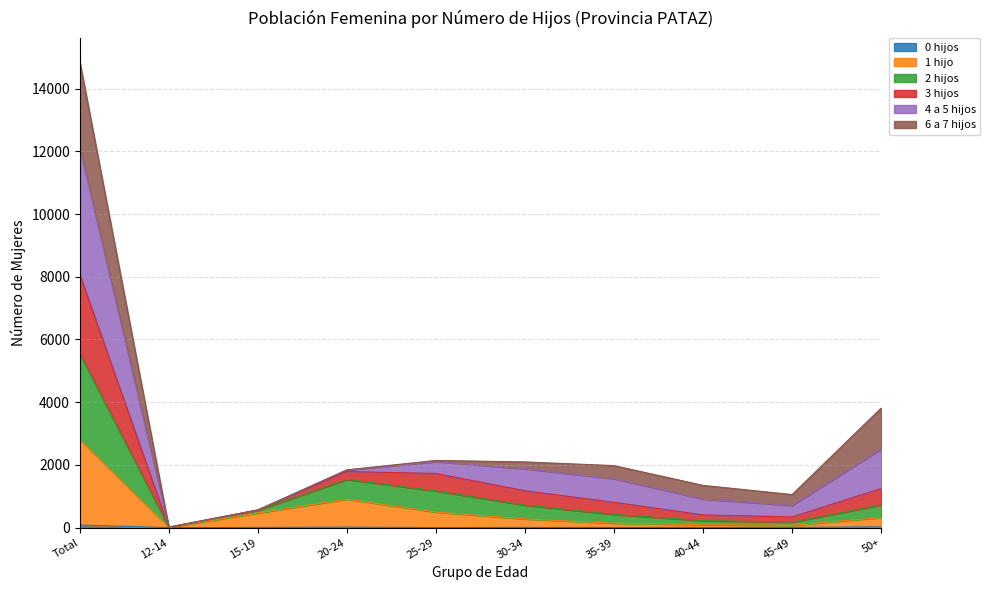

What is the label of the 8th point from the left?

40-44